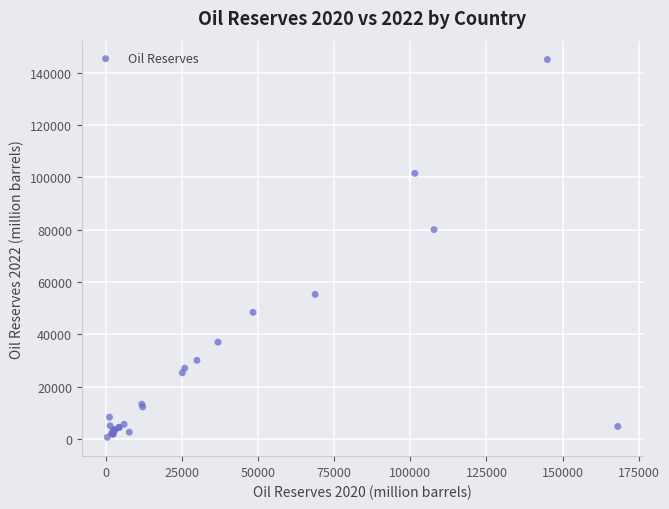

What Y value in the scatter plot is closest to 72806?

80000